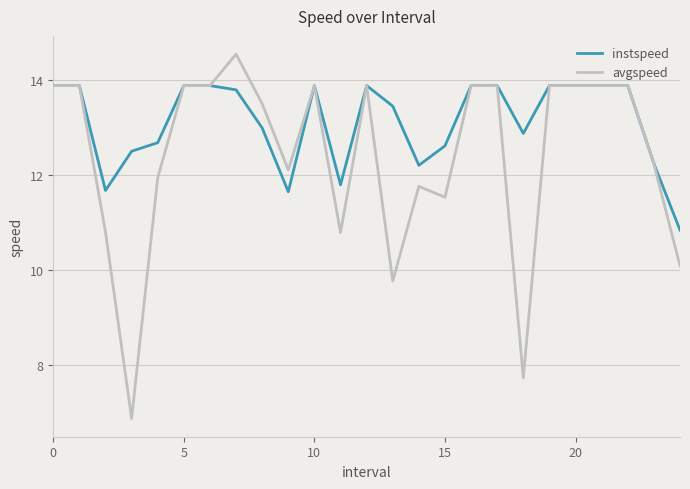

What is the lowest value of the avgspeed series?

6.9